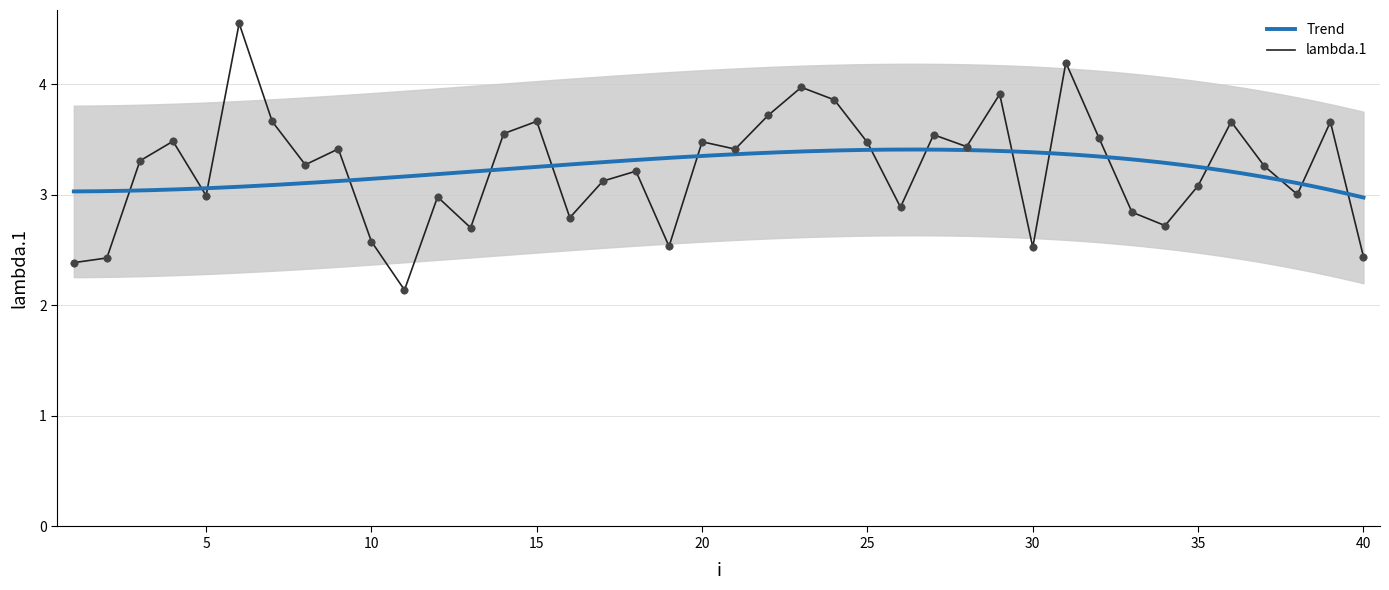

What is the change in value from 1 to 22?

+1.3